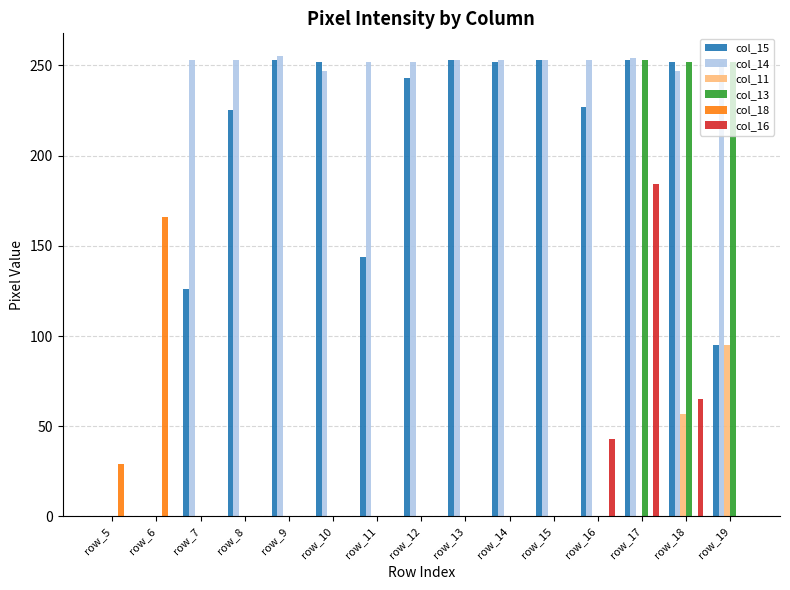

Between row_8 and row_12, which series saw the biggest shift?

col_15